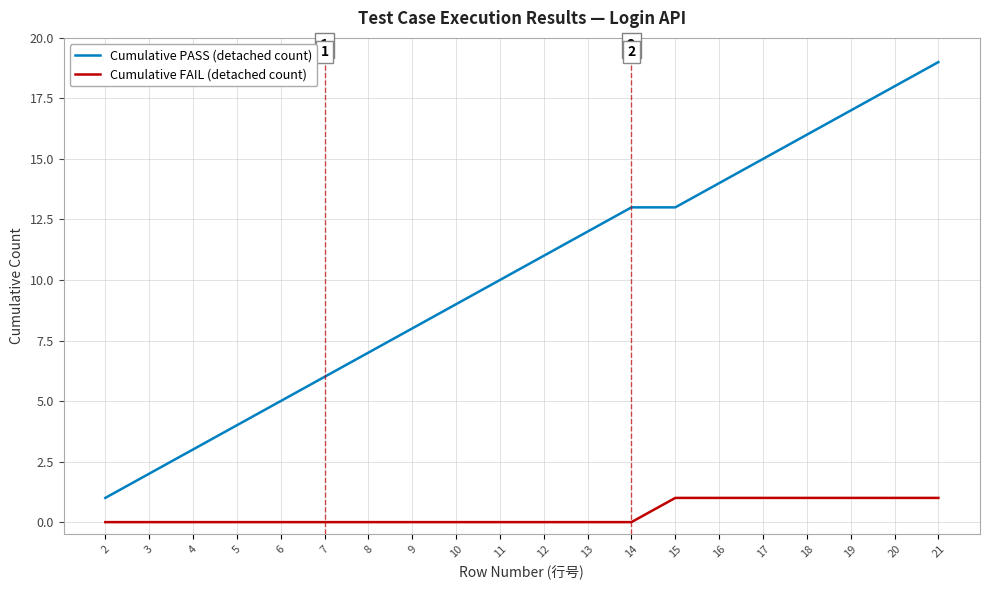

Which series changed the most between 7 and 17?

Cumulative PASS (detached count)